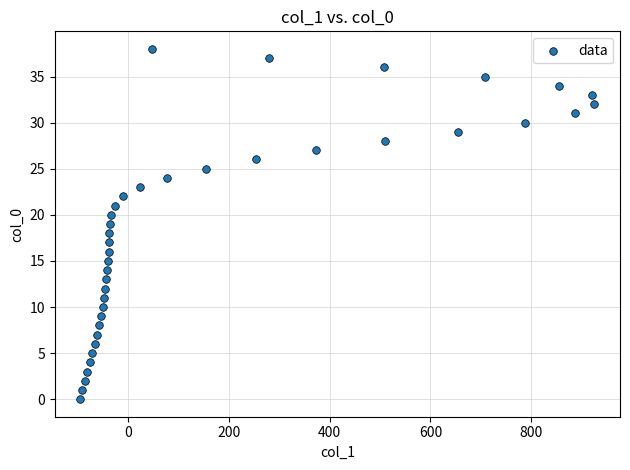

What is the range of Y values (max minus min)?

38